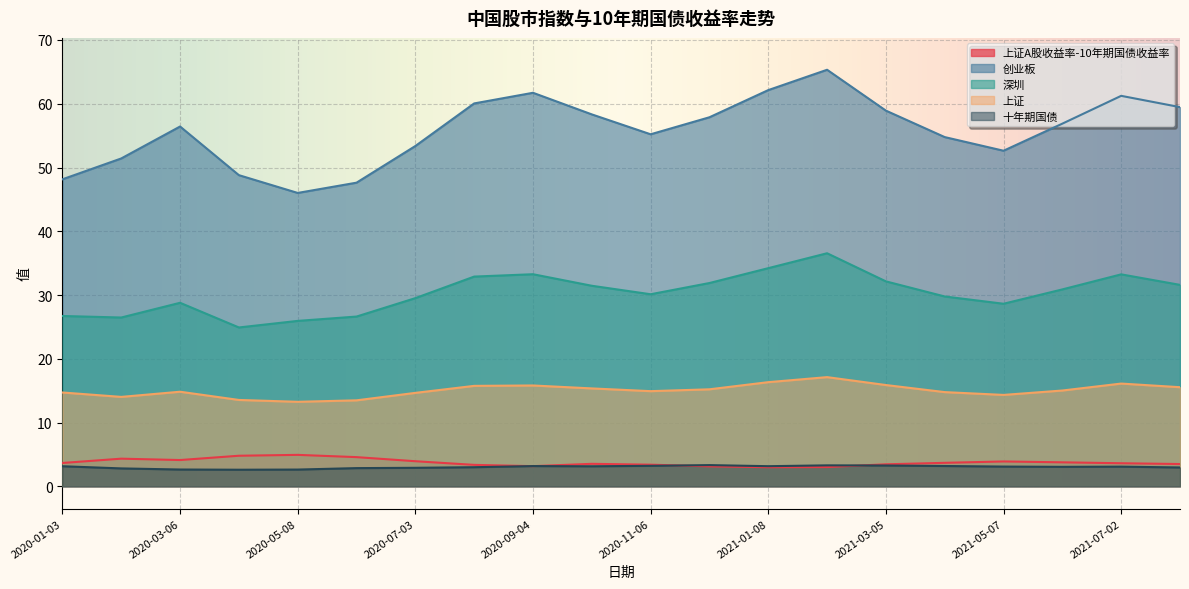

What are all the series names shown in the legend?

上证A股收益率-10年期国债收益率, 创业板, 深圳, 上证, 十年期国债